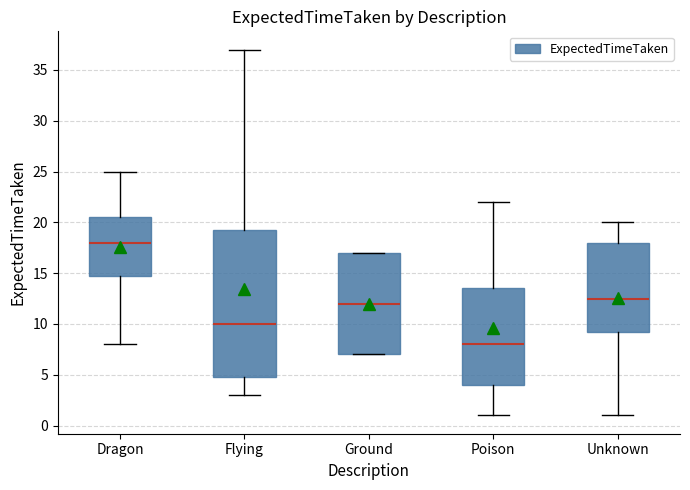

Which box's median line is the highest?

Dragon